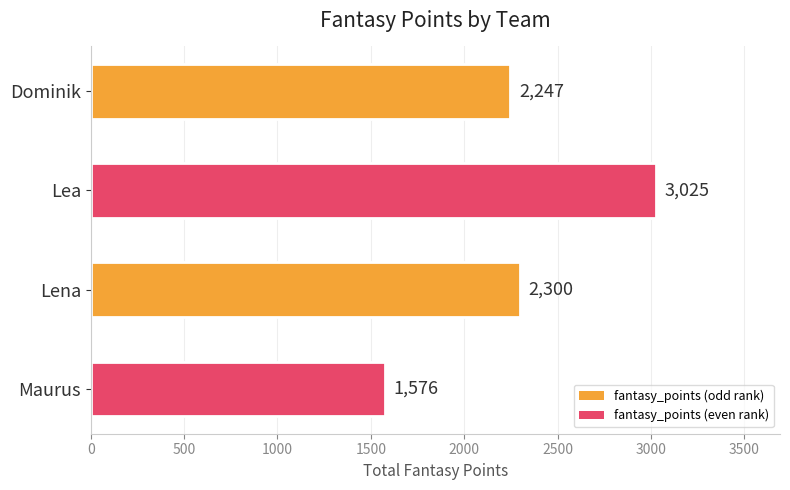

What is the average value?

2287